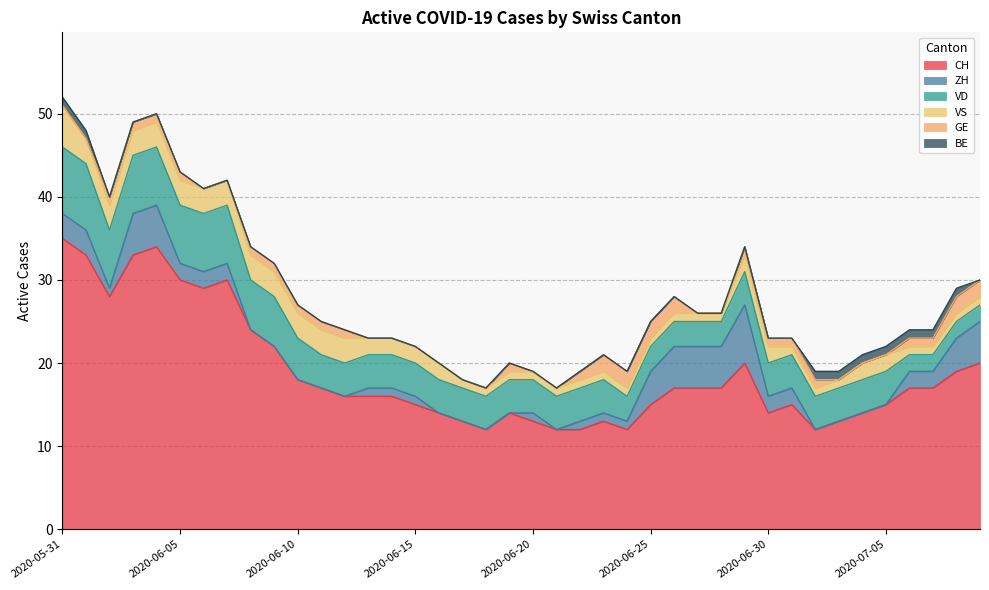

What is the difference between the second highest and second lowest values in the VD series?

6